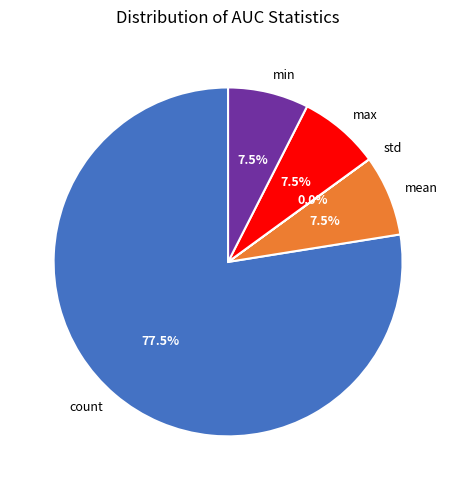

How much of the chart is everything except max?

92.5%